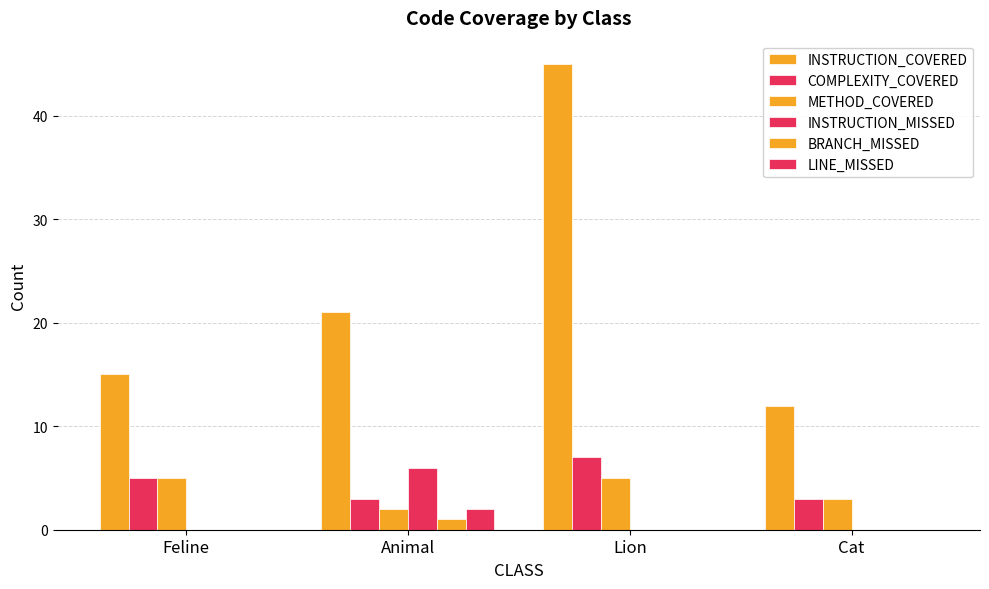

What is the spread (max minus min) of values at Animal?

20